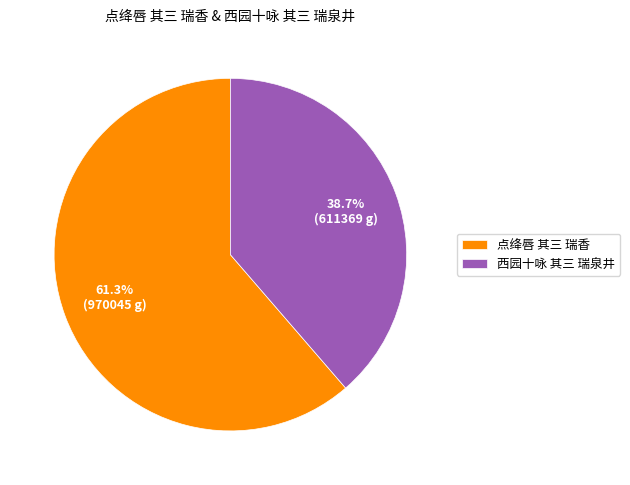

Does 西园十咏 其三 瑞泉井 account for over 50% of the chart?

No